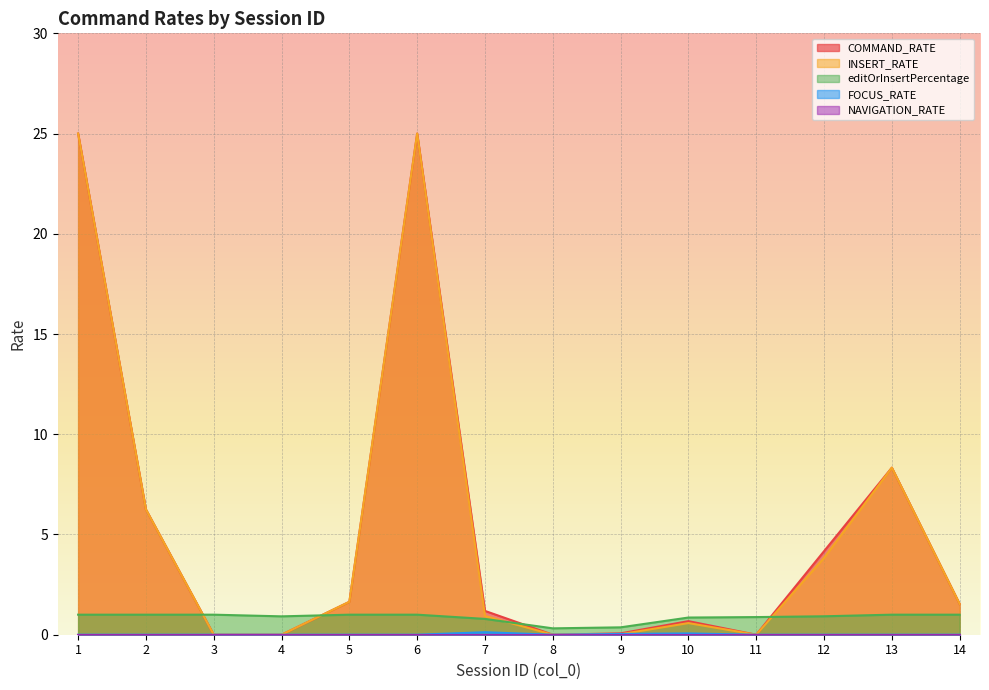

How many positive values does the COMMAND_RATE series have?

11